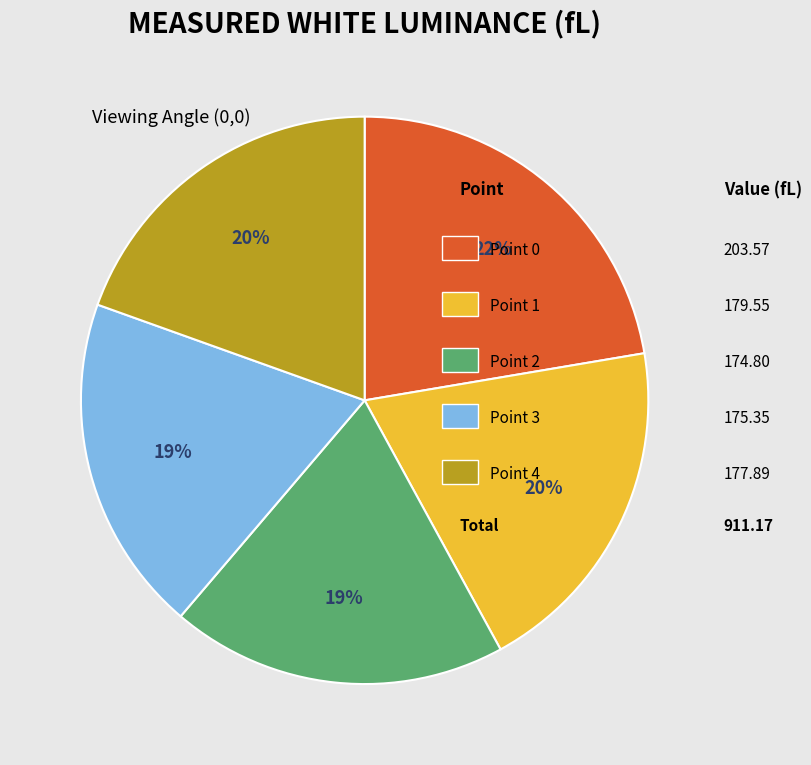

Is there any slice that represents more than half of the pie?

No